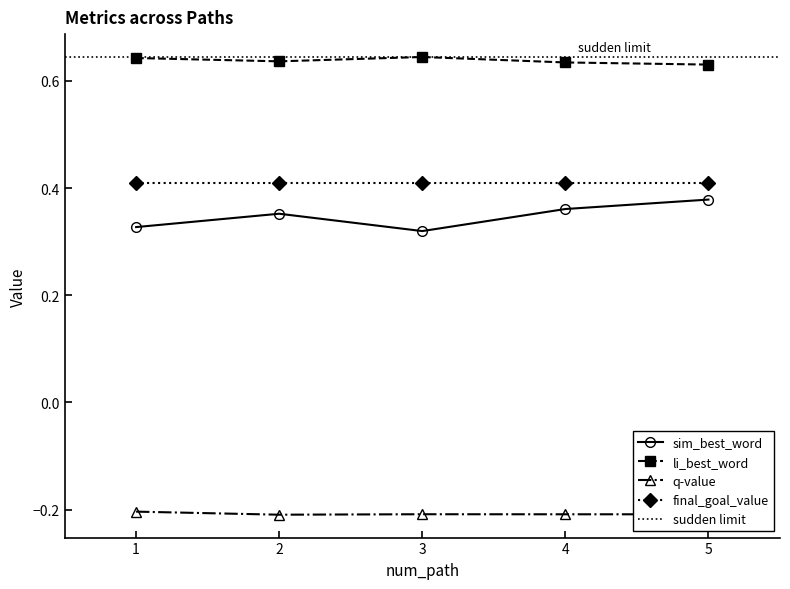

Which series has the widest spread of values?

sim_best_word